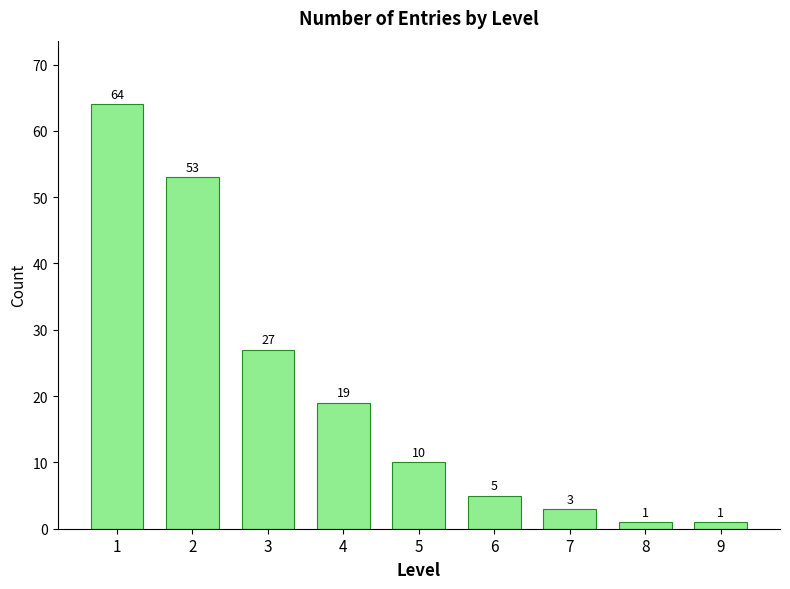

Reading left to right, what are all the values shown in this chart?

64	53	27	19	10	5	3	1	1